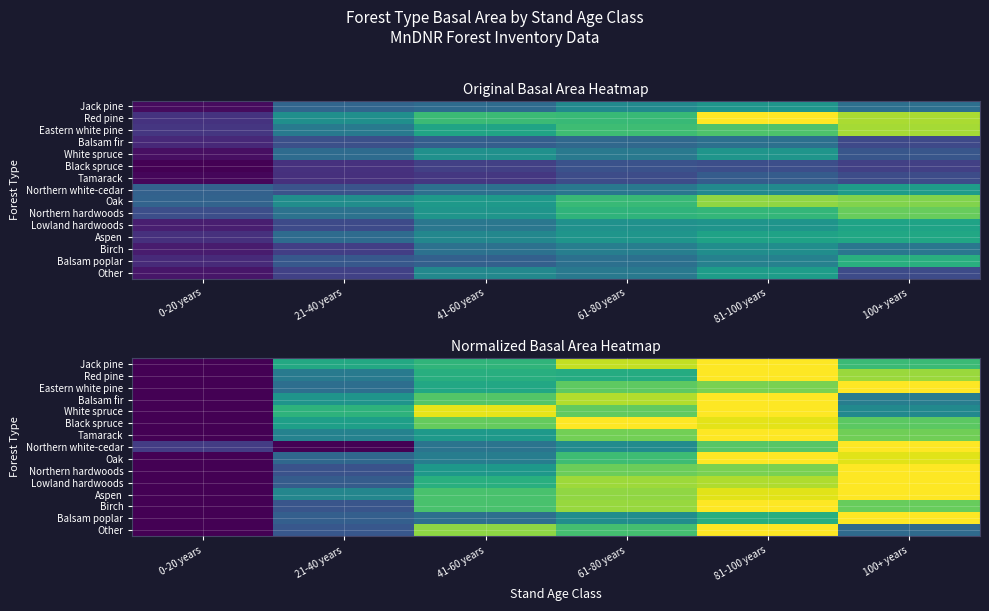

What is the spread (max minus min) of values at 21-40 years?

0.6